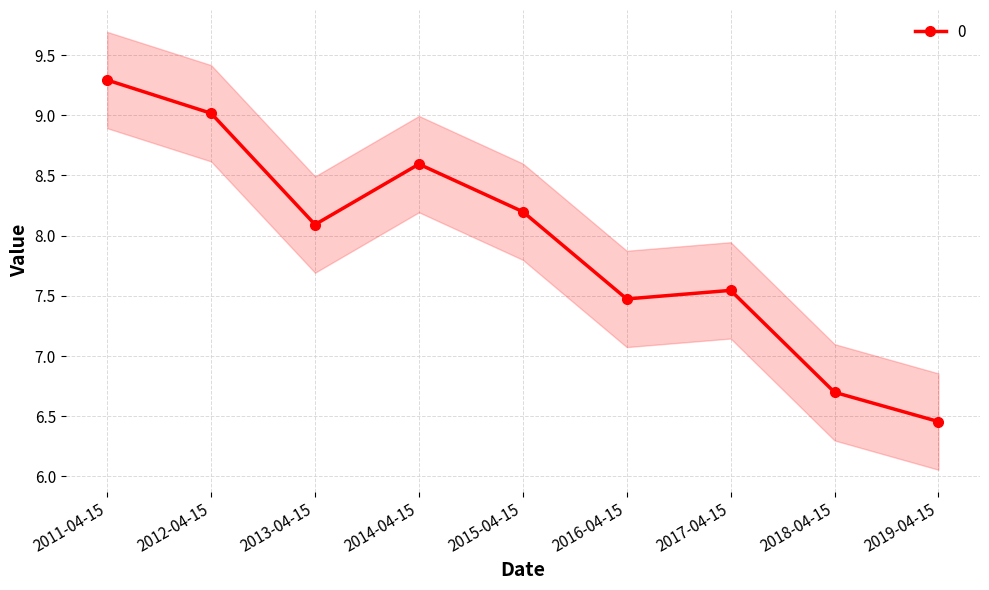

The chart shows a value of 9.3 at 2011-04-15. True or false?

True